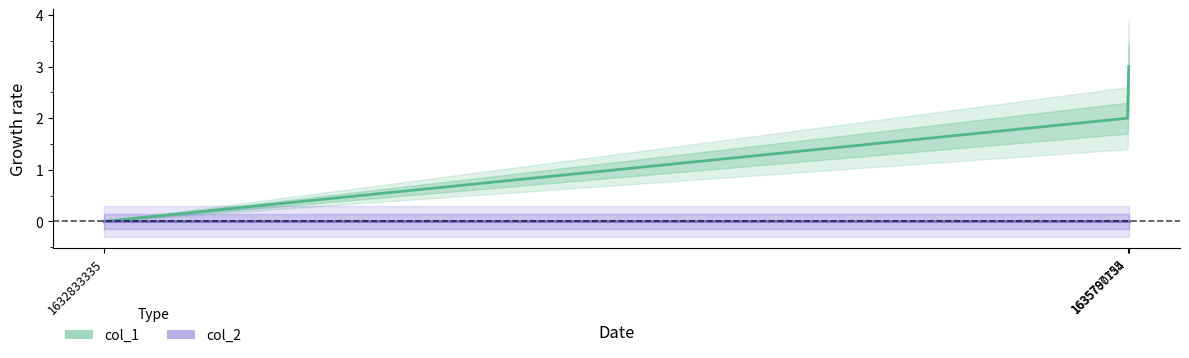

Is the value of col_1 at 1632833335 greater than the value of col_2 at 1632833335?

No